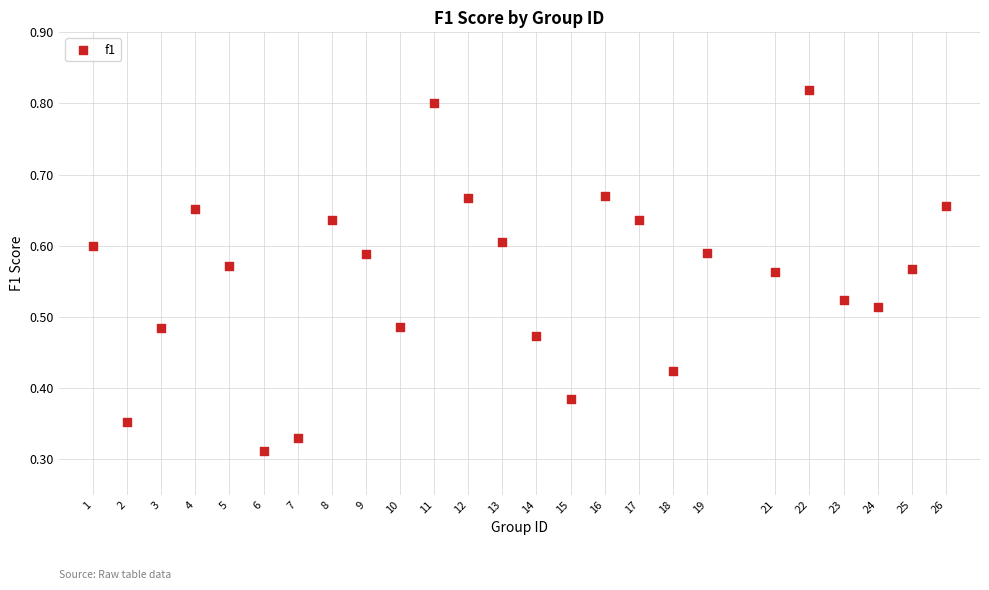

What is the range of X values (max minus min)?

25.0